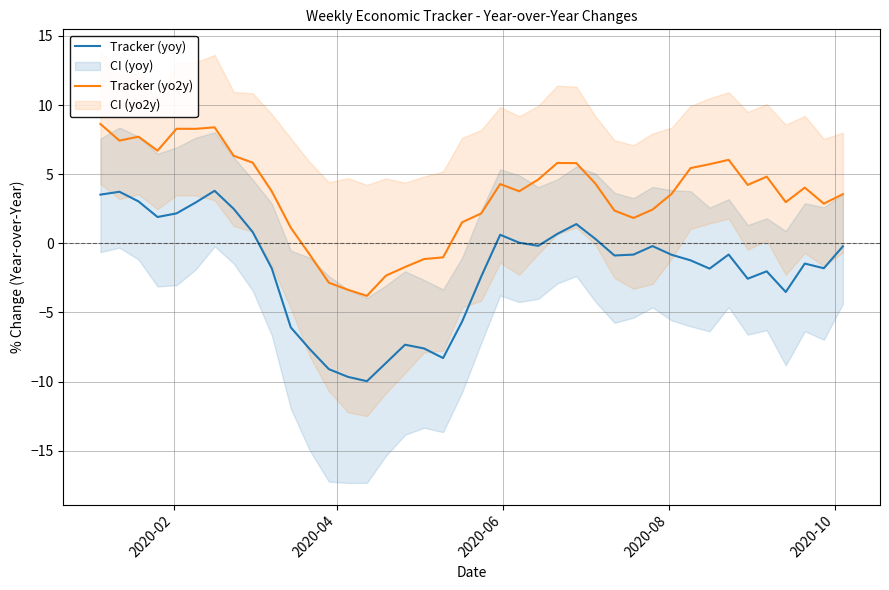

What is the maximum value for Tracker (yo2y)?

8.6